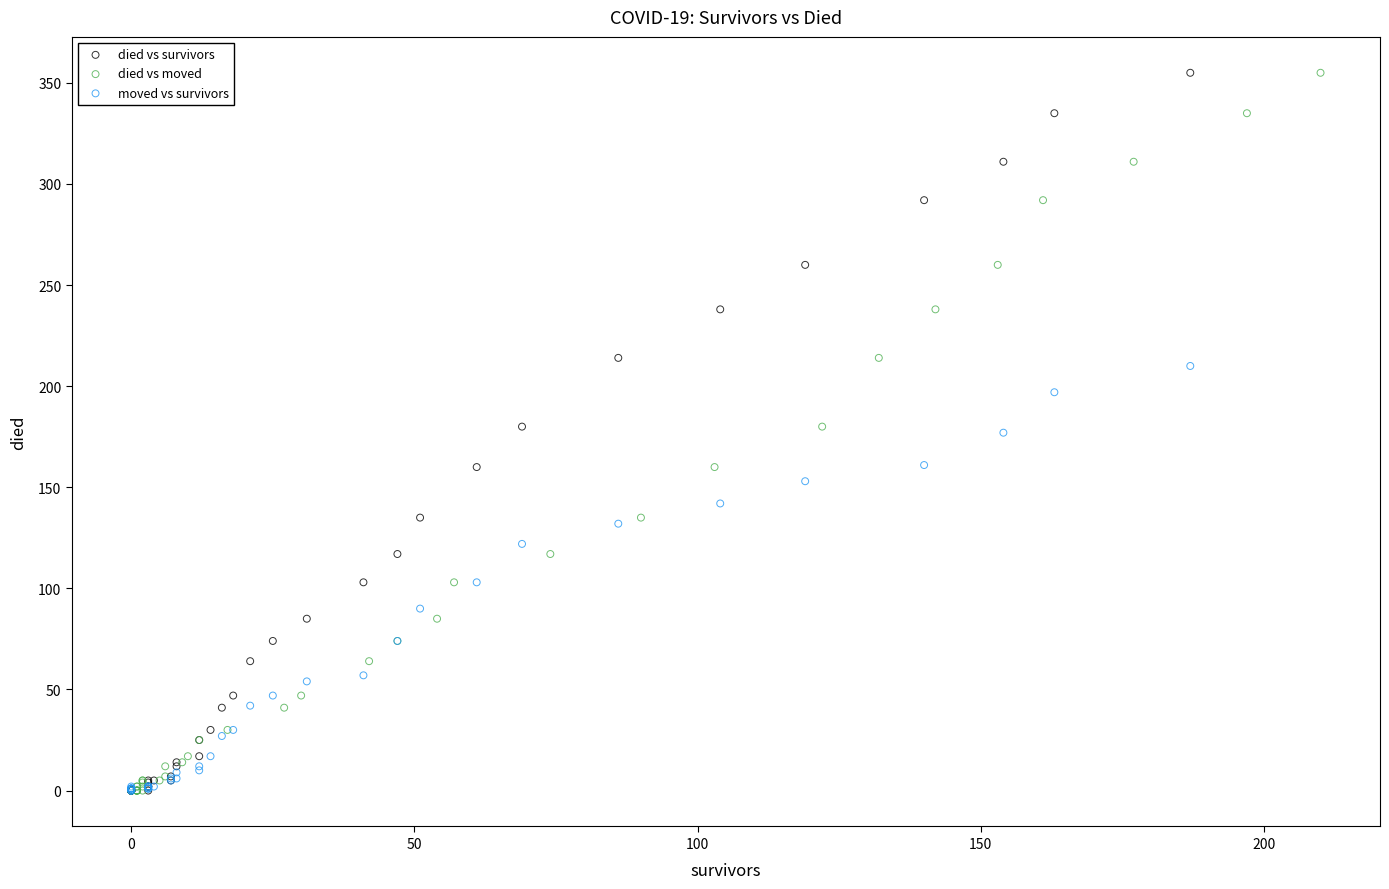

What are all the series names shown in the legend?

died vs survivors, died vs moved, moved vs survivors